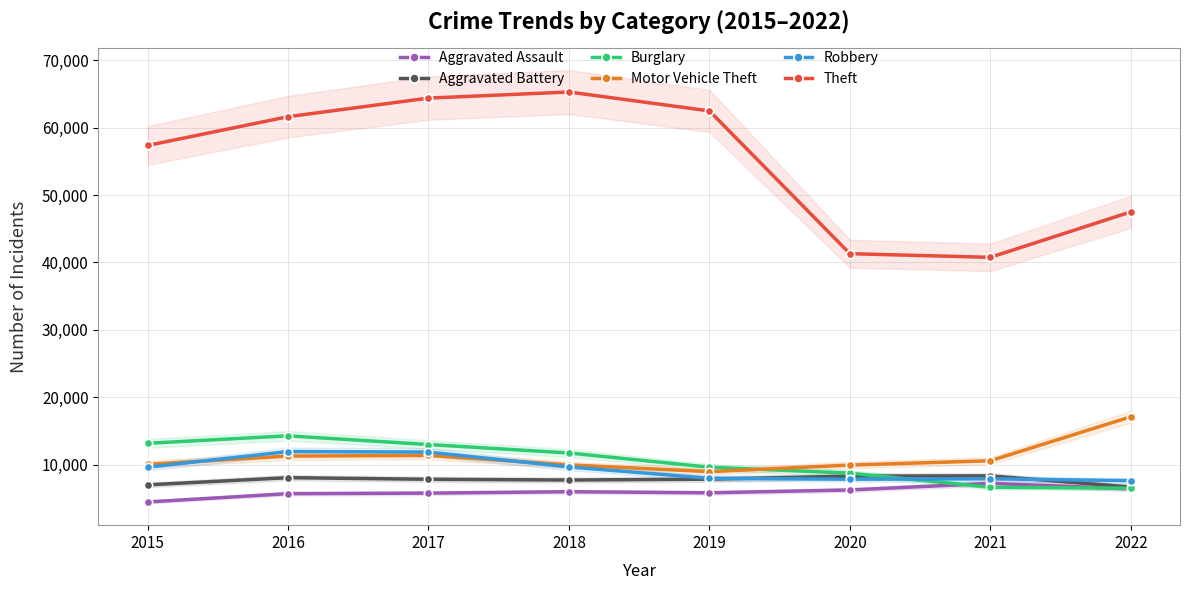

Rank the series at 2017 from lowest to highest value.

Aggravated Assault, Aggravated Battery, Motor Vehicle Theft, Robbery, Burglary, Theft